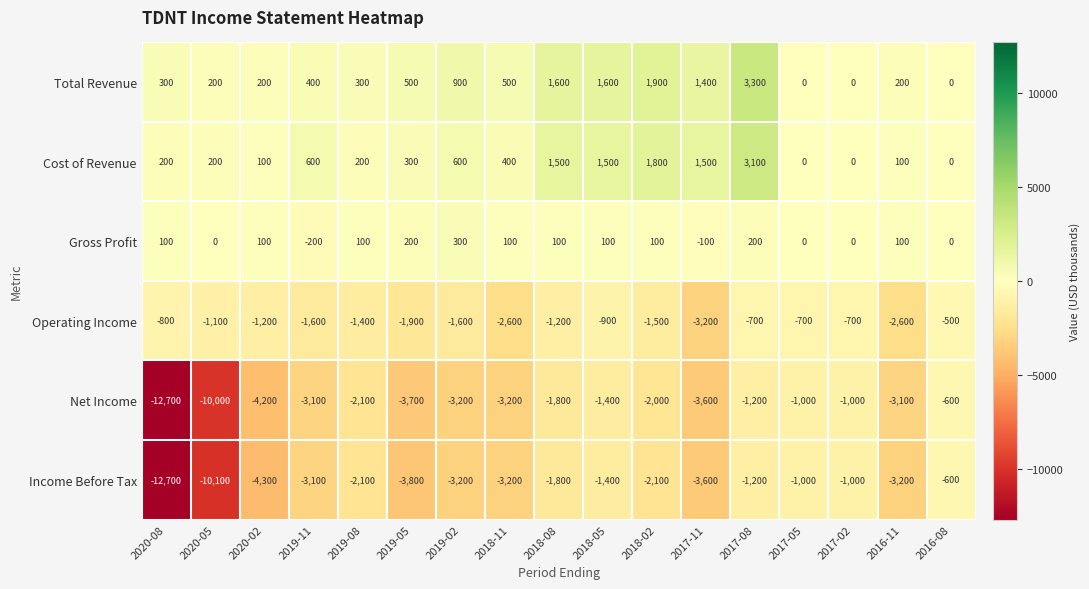

What is the sum of all Cost of Revenue values?

12100